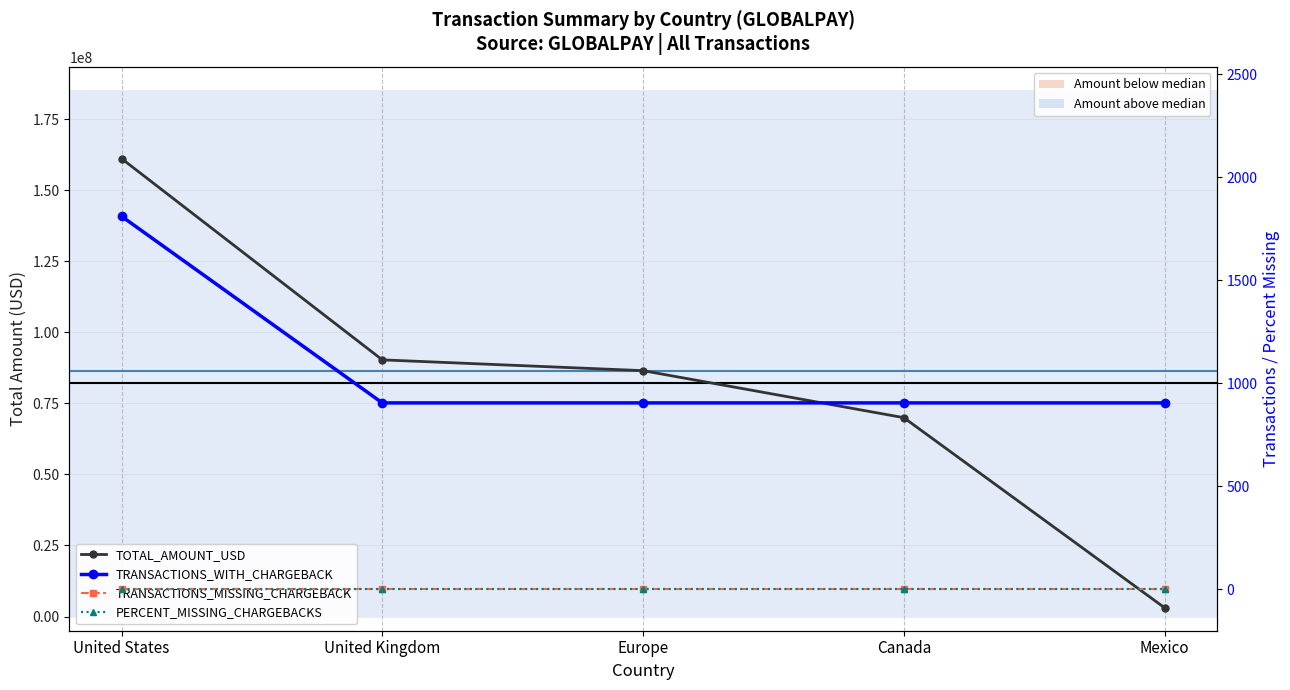

Rank the series by their maximum value, from lowest to highest.

TRANSACTIONS_MISSING_CHARGEBACK, PERCENT_MISSING_CHARGEBACKS, TRANSACTIONS_WITH_CHARGEBACK, TOTAL_AMOUNT_USD